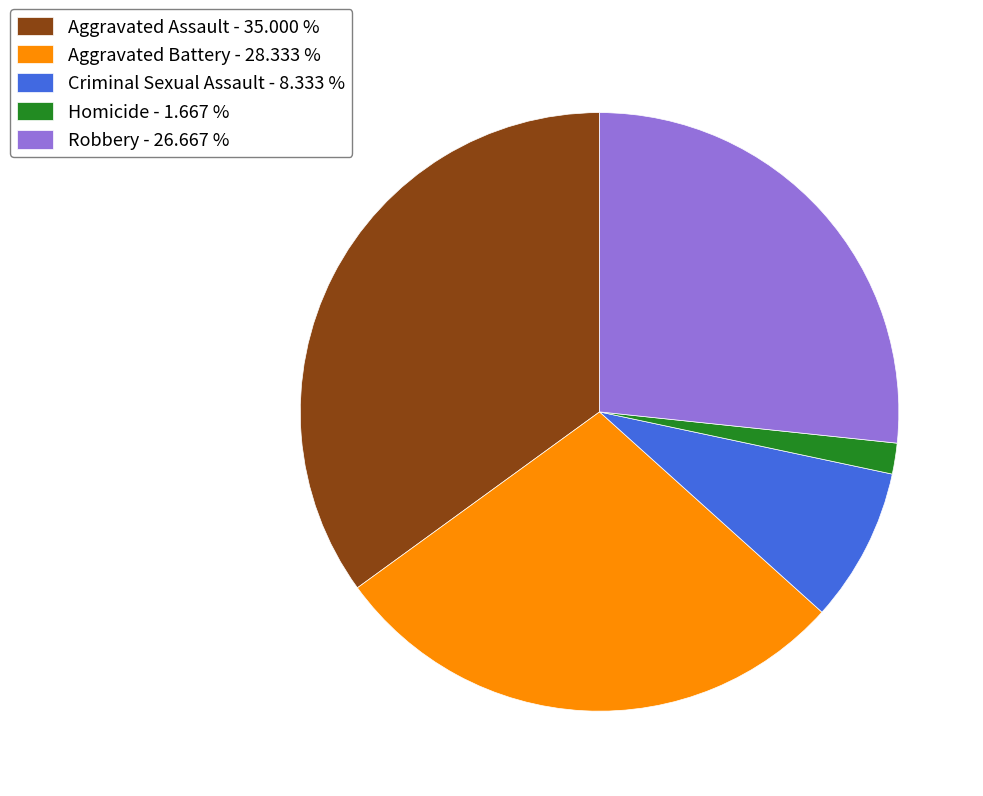

Is there a majority slice in this chart?

No